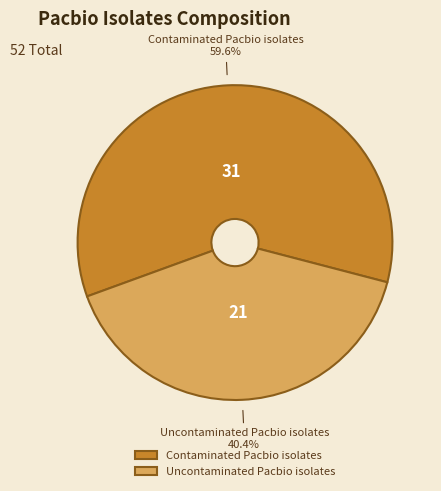

What is the ratio of the value at Contaminated Pacbio isolates to the value at Uncontaminated Pacbio isolates?

1.5